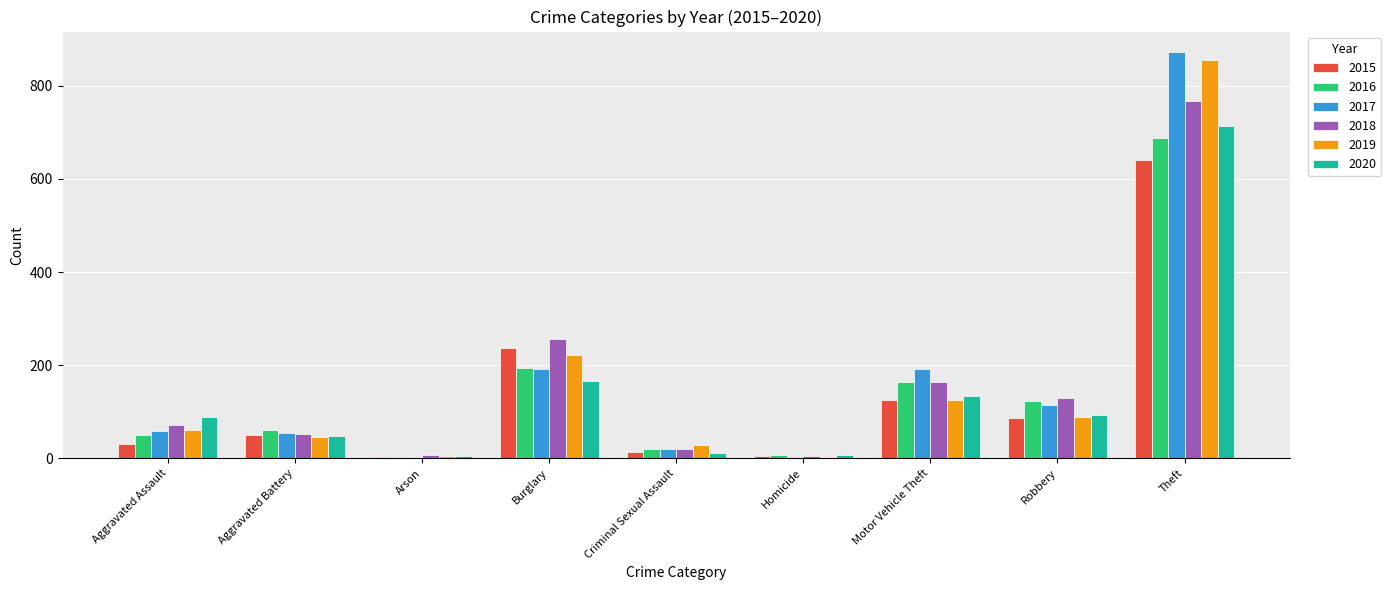

Is it true that 2016 equals 689 at Theft?

True